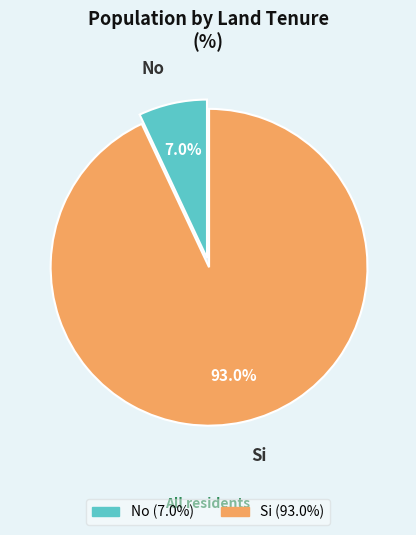

What percentage is the Si slice, to the nearest percent?

93%